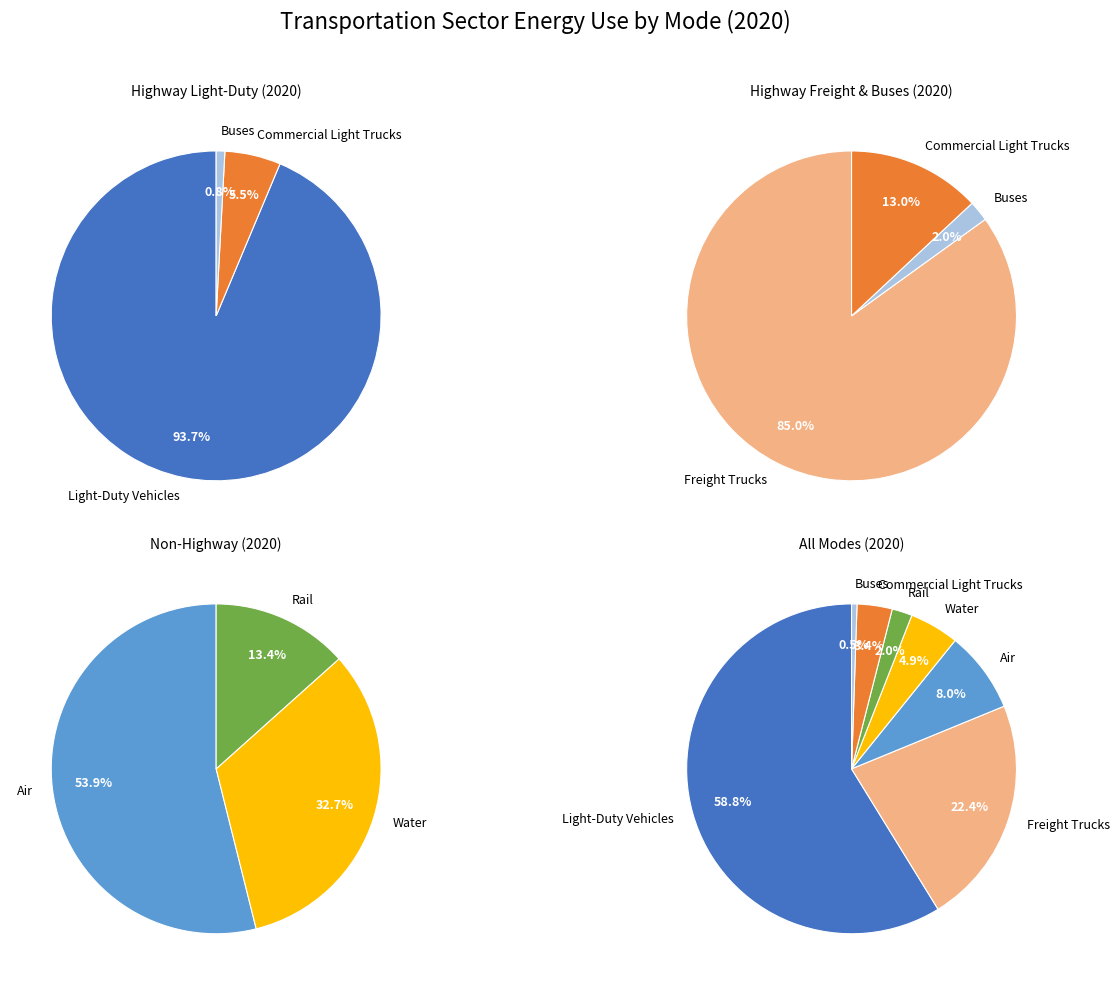

Count the number of slices in the pie.

7